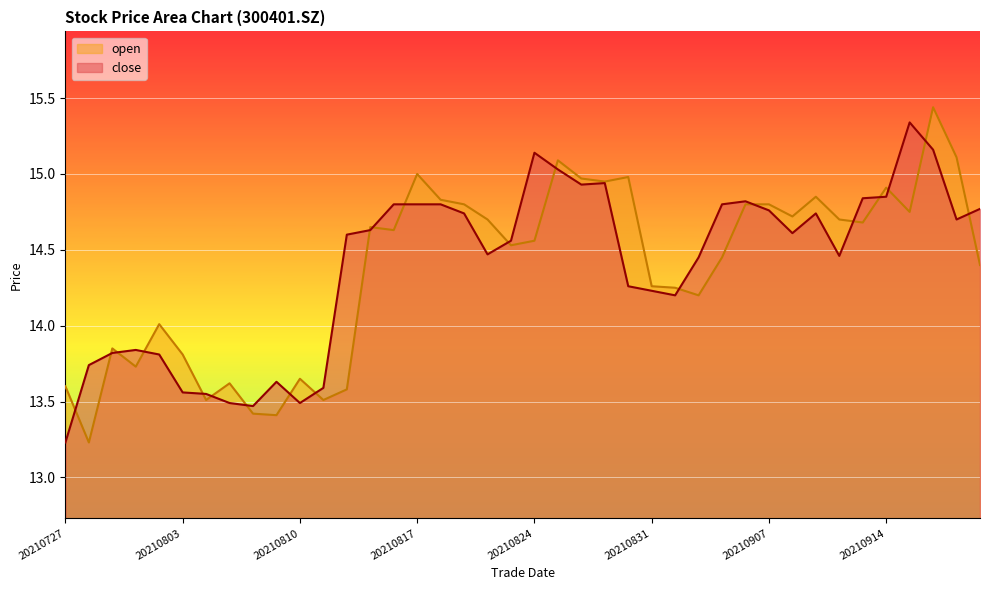

At which label does open first exceed 14?

20210802